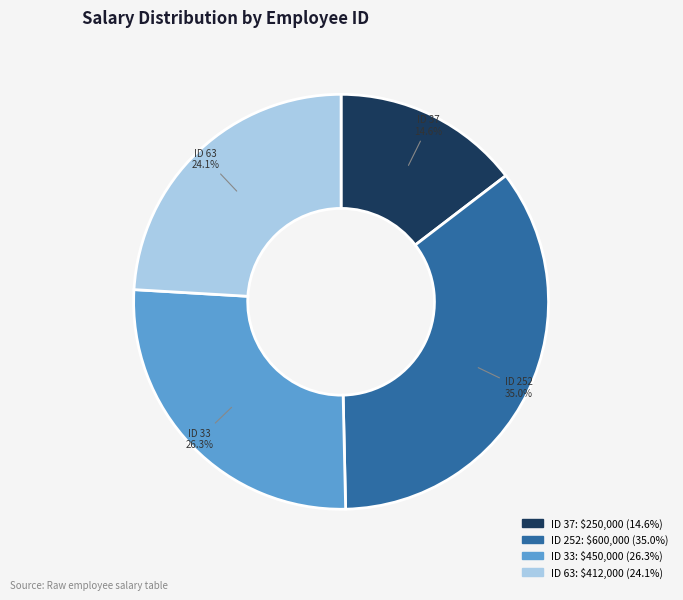

How much of the chart is everything except ID 37: $250,000 (14.6%)?

85.4%